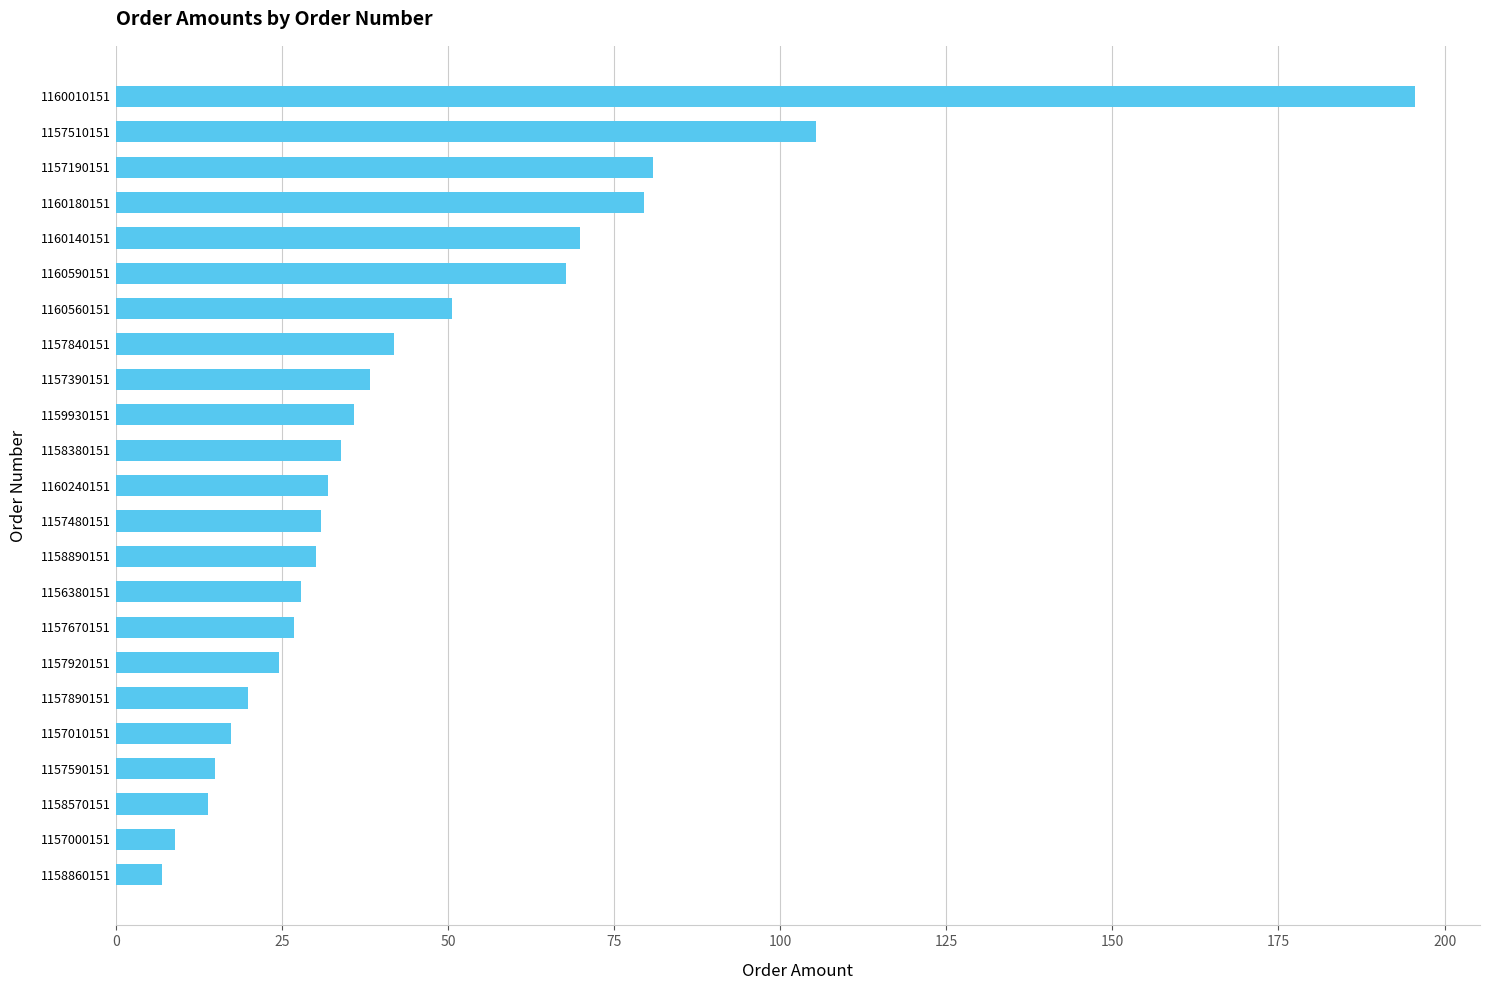

Where is the data nearest to the value 101?

1157510151